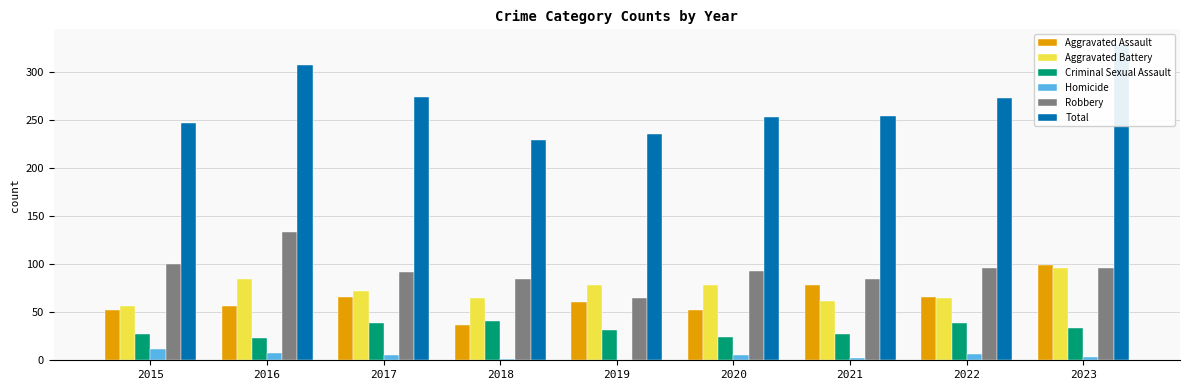

What is the approximate value of Aggravated Battery at 2016, to the nearest 10?

80